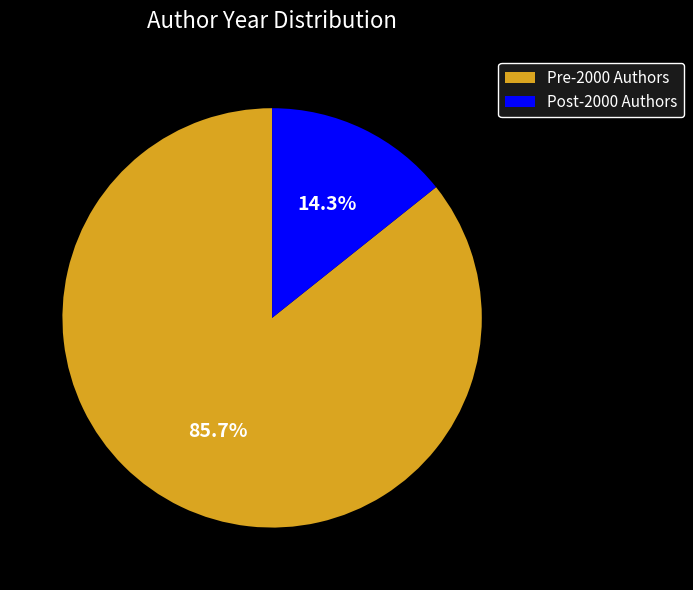

How many slices are in this pie chart?

2